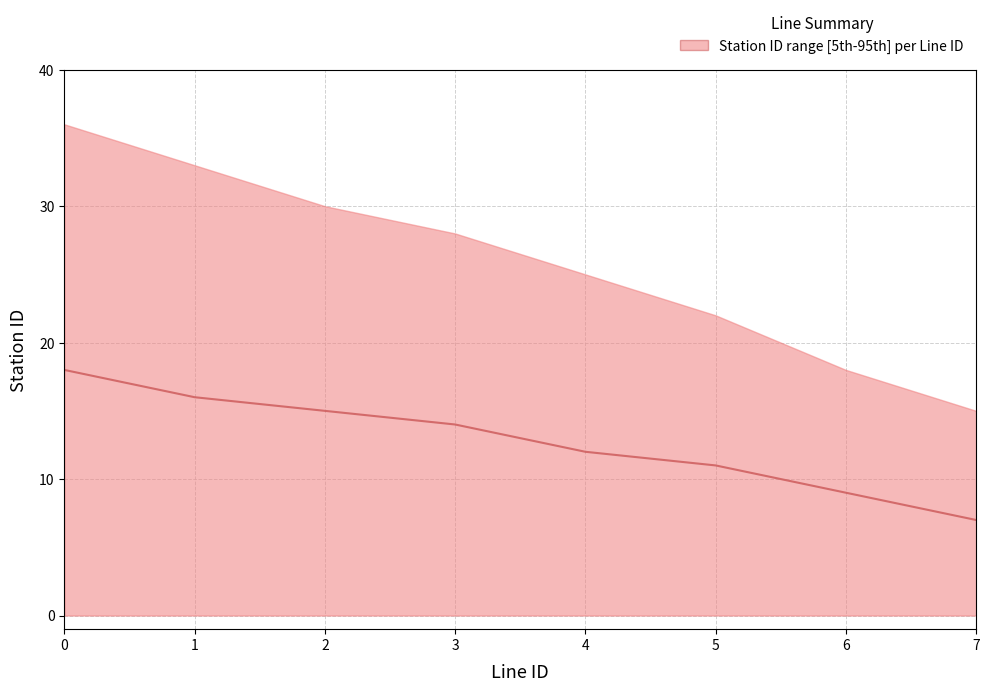

The value at 3 is 7. True or false?

False